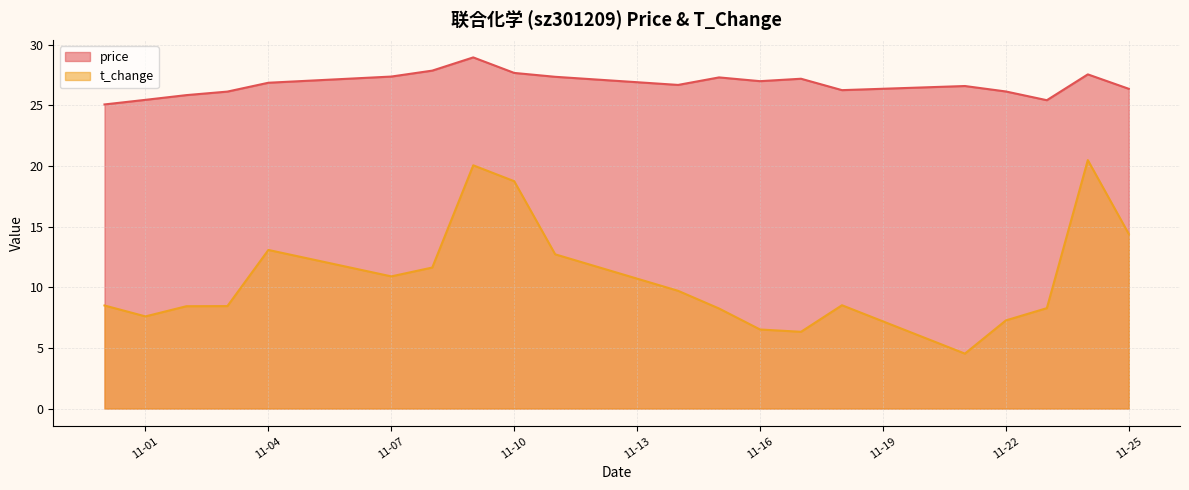

What is the maximum value for t_change?

20.5